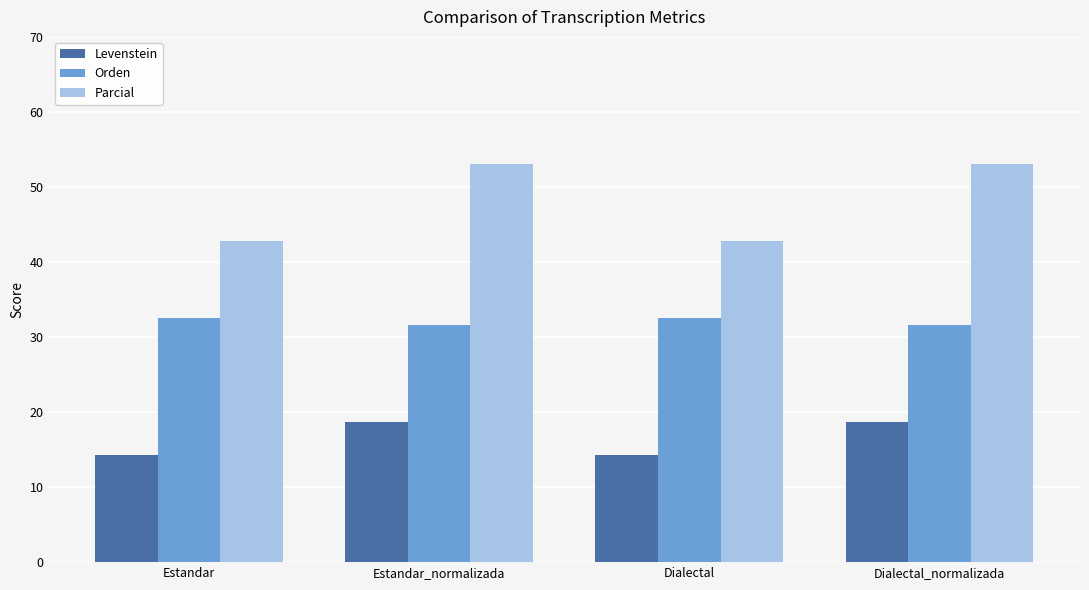

What are all the series names shown in the legend?

Levenstein, Orden, Parcial